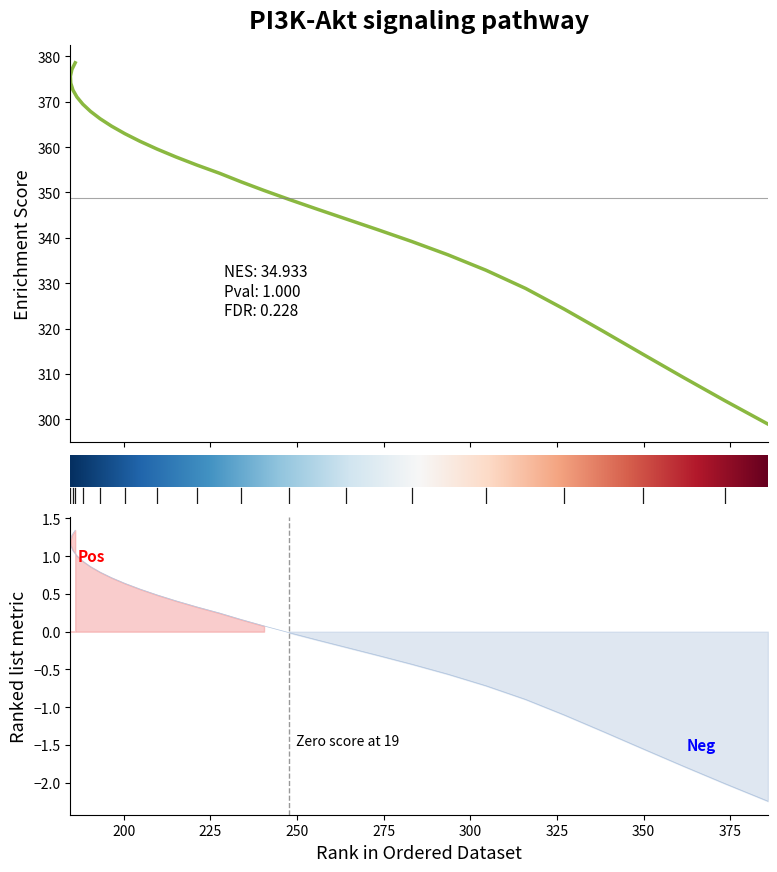

What is the label of the 18th point from the right?

356.056